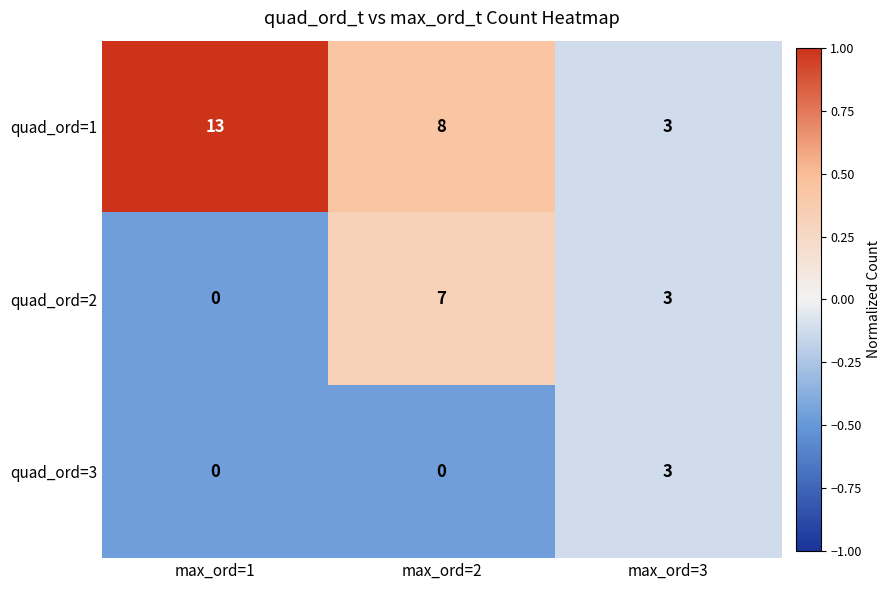

Which series has the largest range (max minus min)?

quad_ord=1